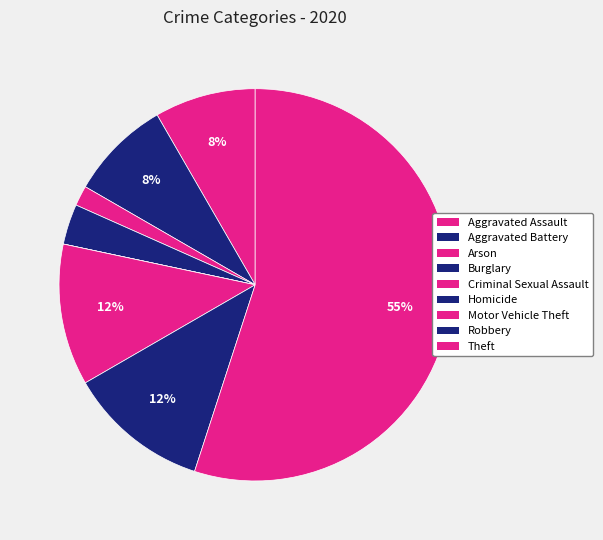

What is the smallest slice in the pie chart?

Criminal Sexual Assault